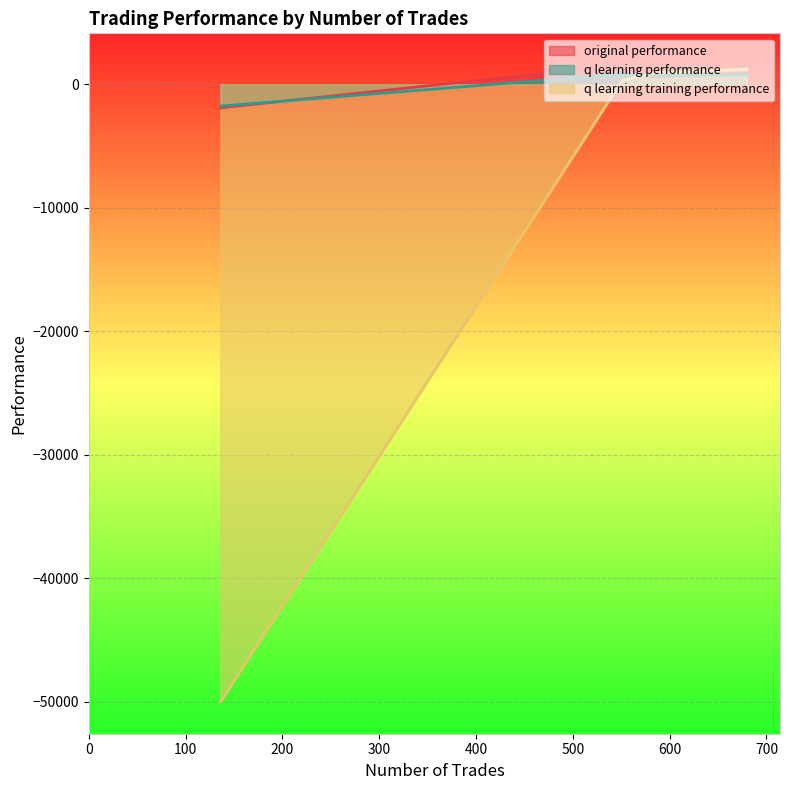

Which series has the largest total across all categories?

original performance